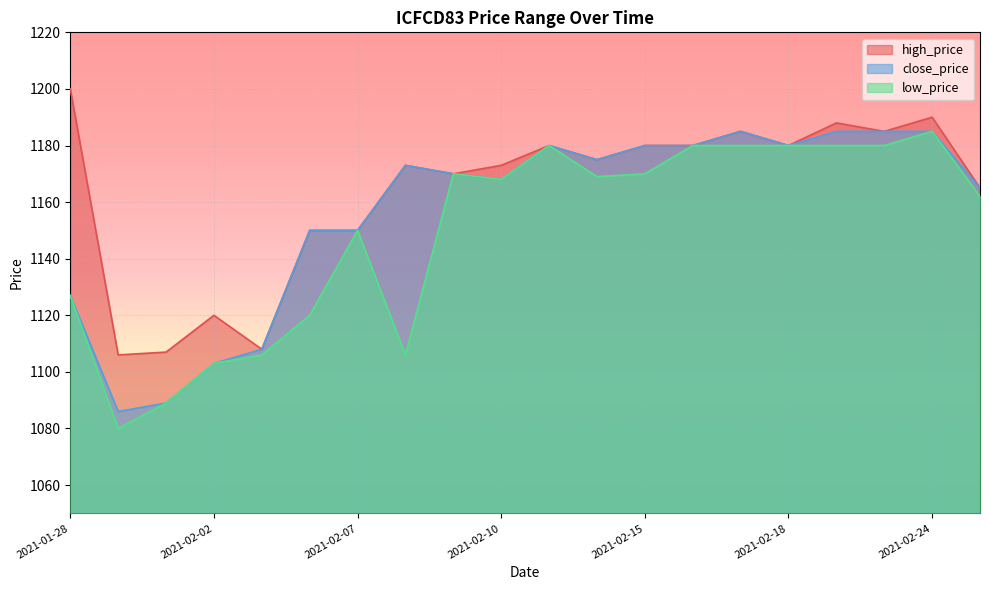

Which series has the largest range (max minus min)?

low_price